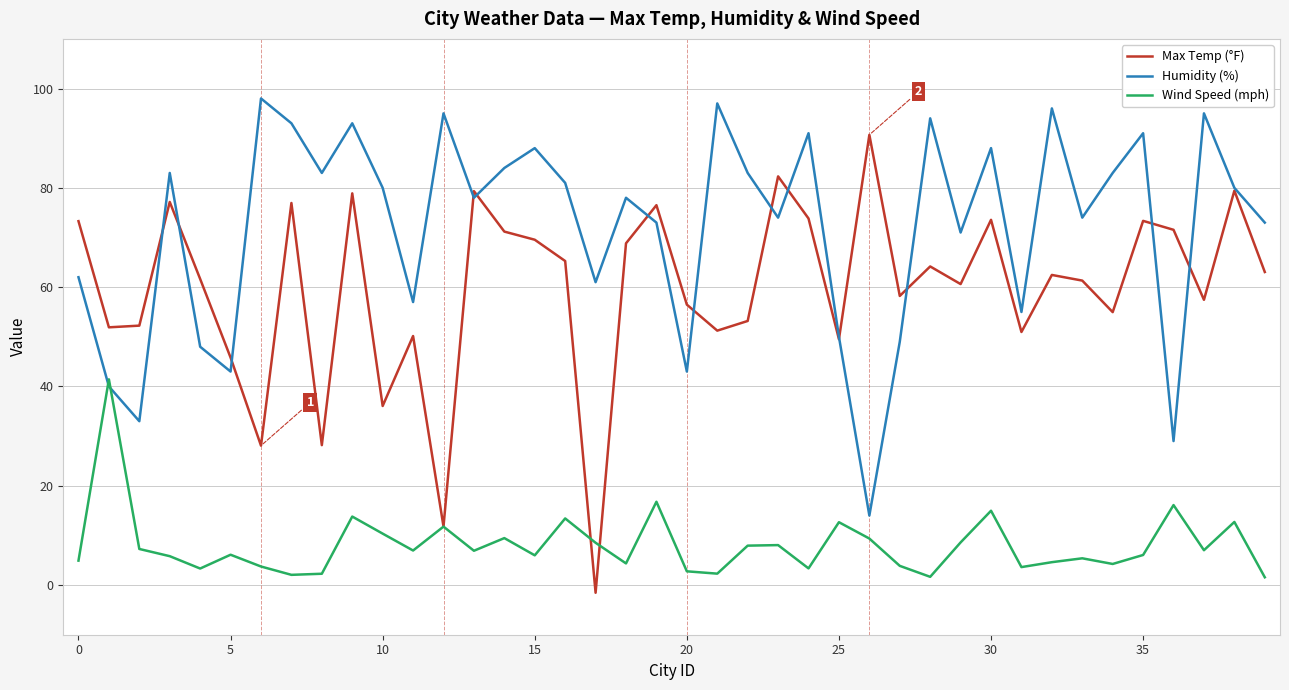

What is the minimum value for Humidity (%)?

14.0